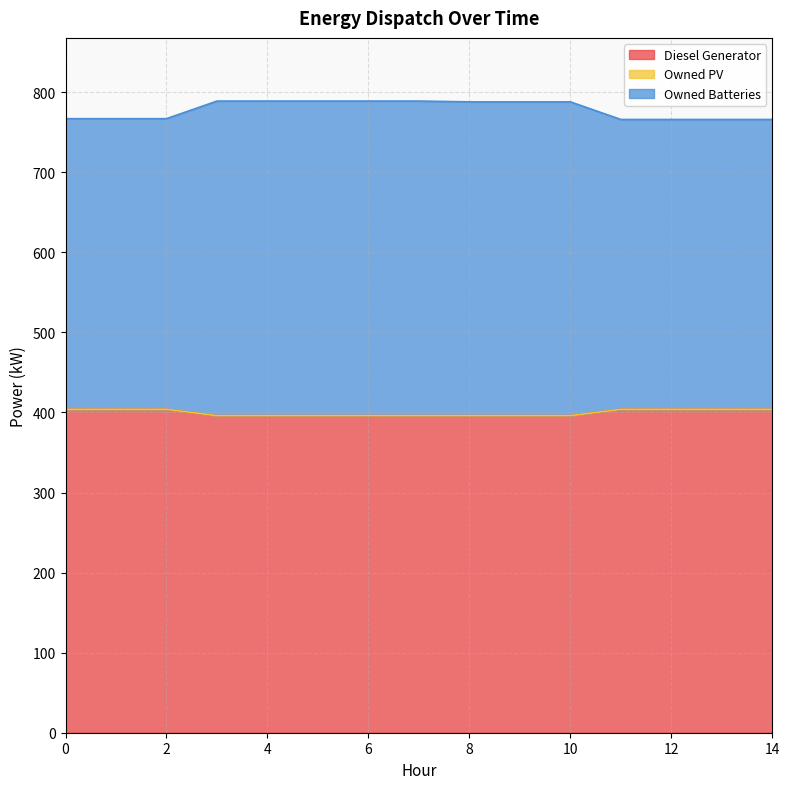

What is the highest value of the Diesel Generator series?

404